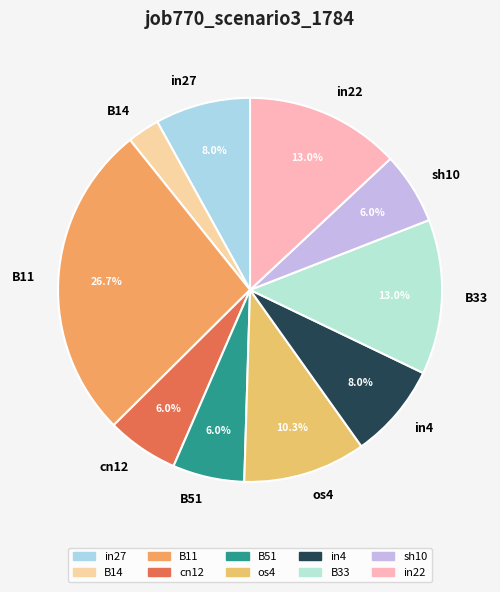

How many segments does this pie chart have?

10